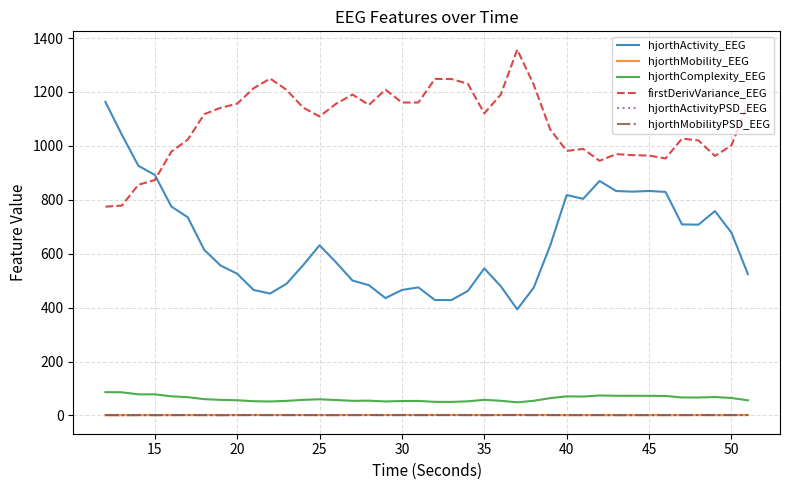

What is the average value of the hjorthActivity_EEG series?

644.6